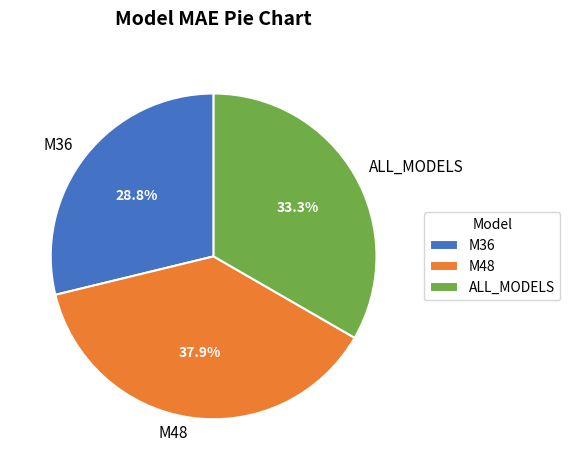

Rank the categories by value from lowest to highest.

M36, ALL_MODELS, M48